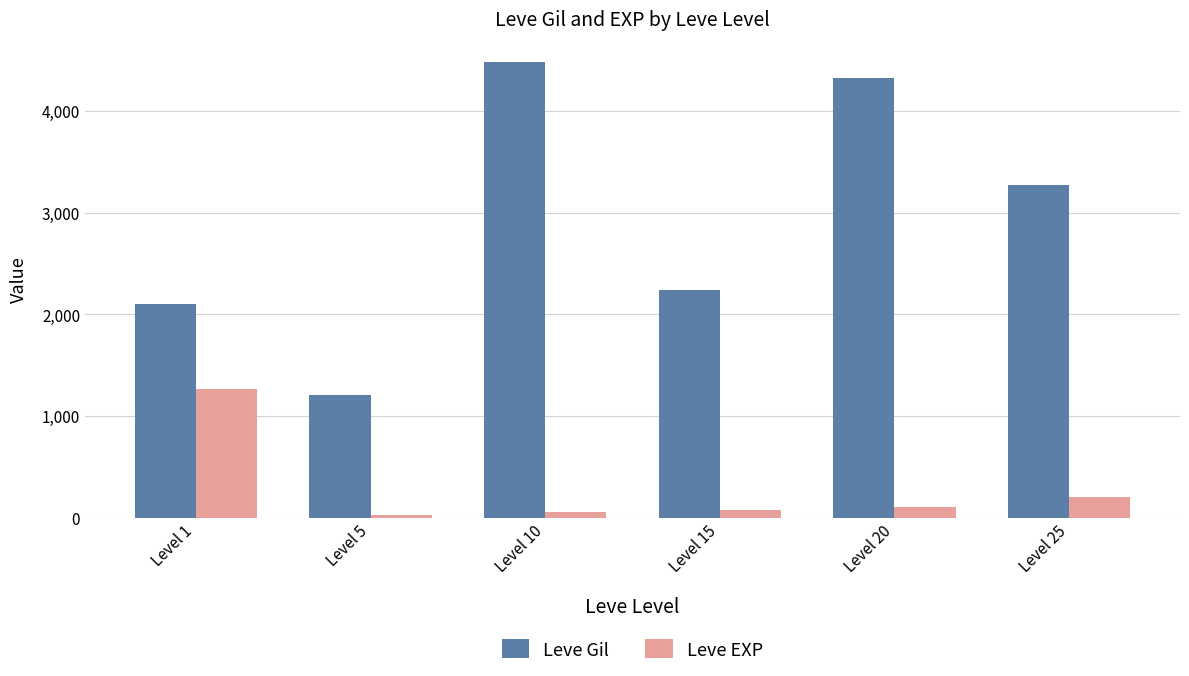

Is the value of Leve EXP at Level 10 greater than the value of Leve Gil at Level 25?

No